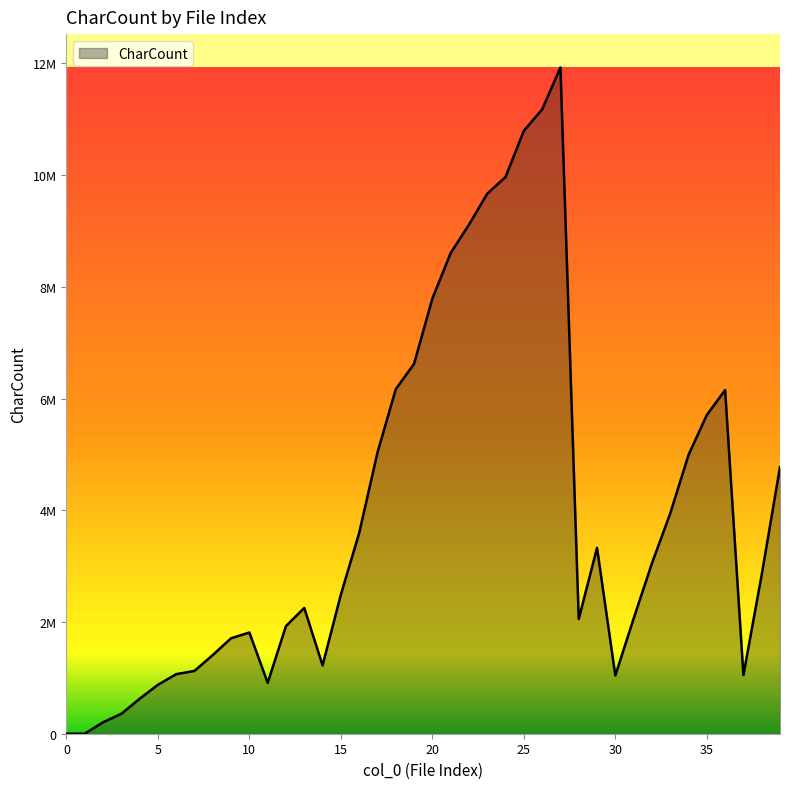

What is the value of the 29th point from the left?

2052743